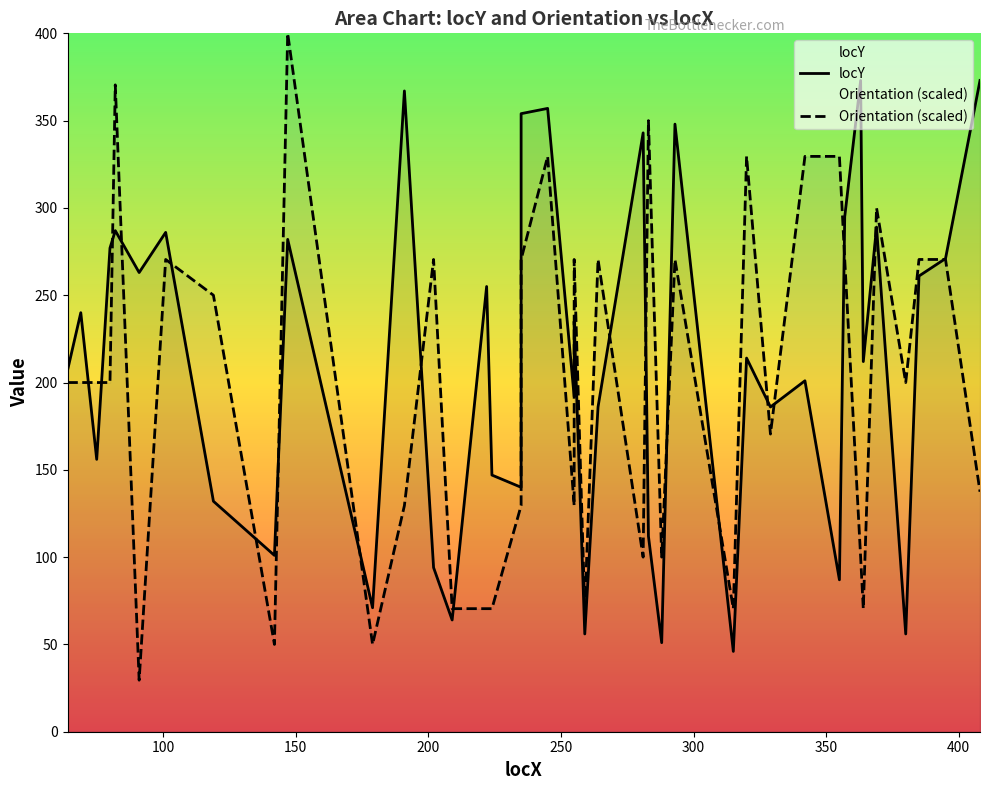

What is the greatest value displayed?

373